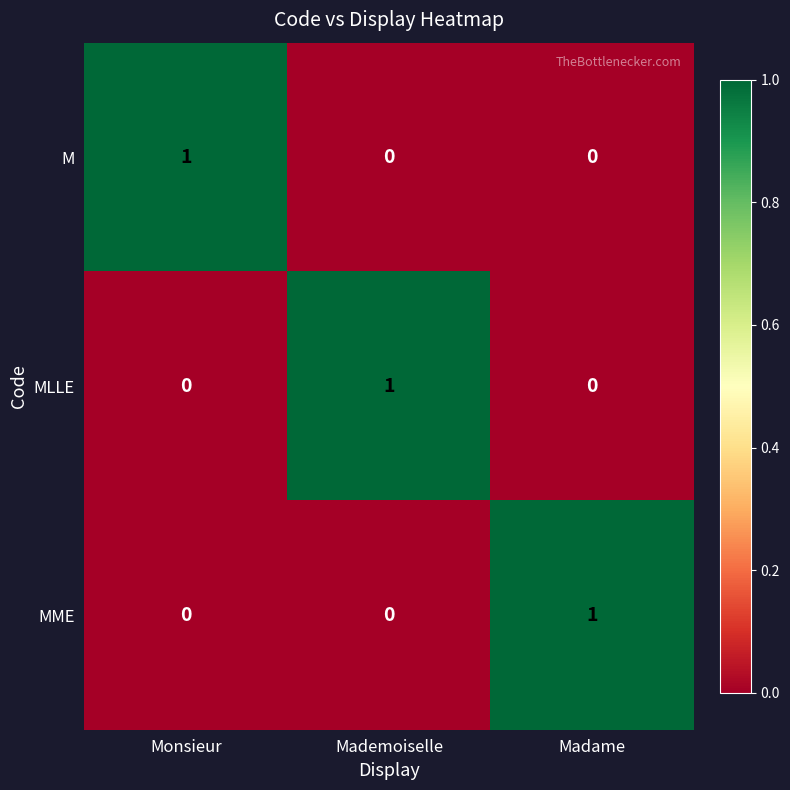

Count the MME values in the range 0 to 1.

3